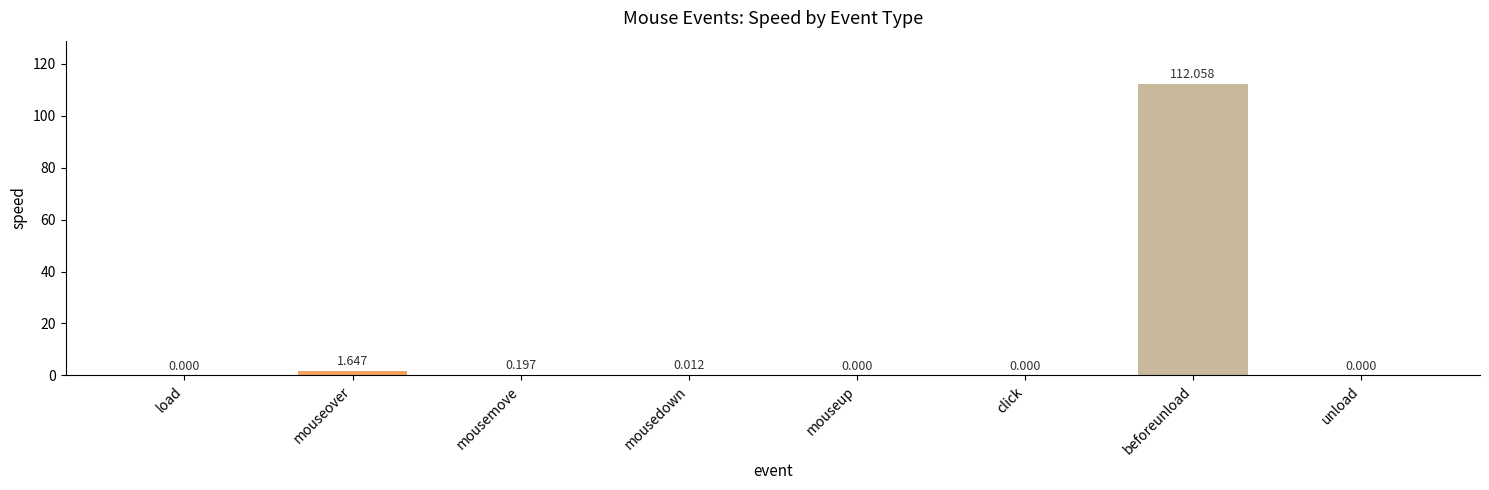

At which label is the value closest to 56?

mouseover